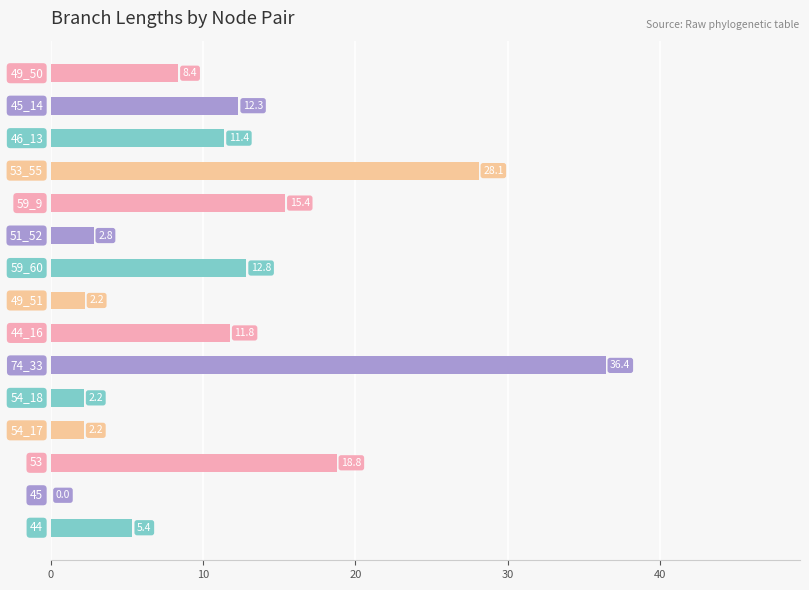

What is the greatest value displayed?

36.4